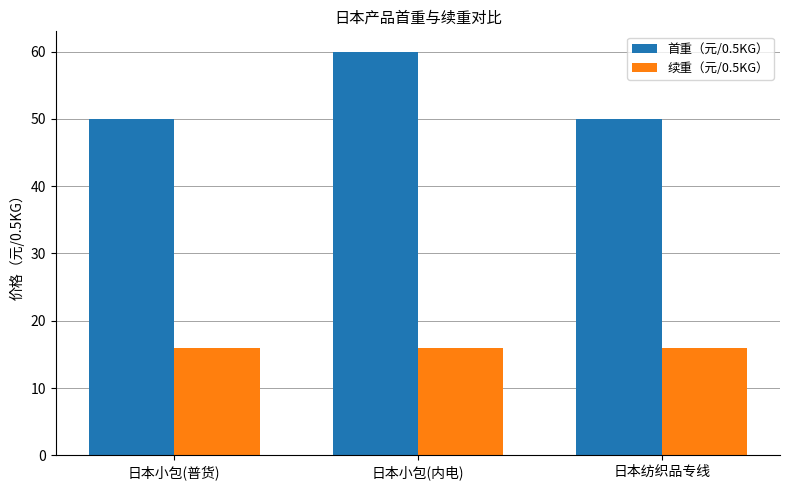

What is the sum of the 续重（元/0.5KG） values at 日本小包(普货) and 日本纺织品专线?

32